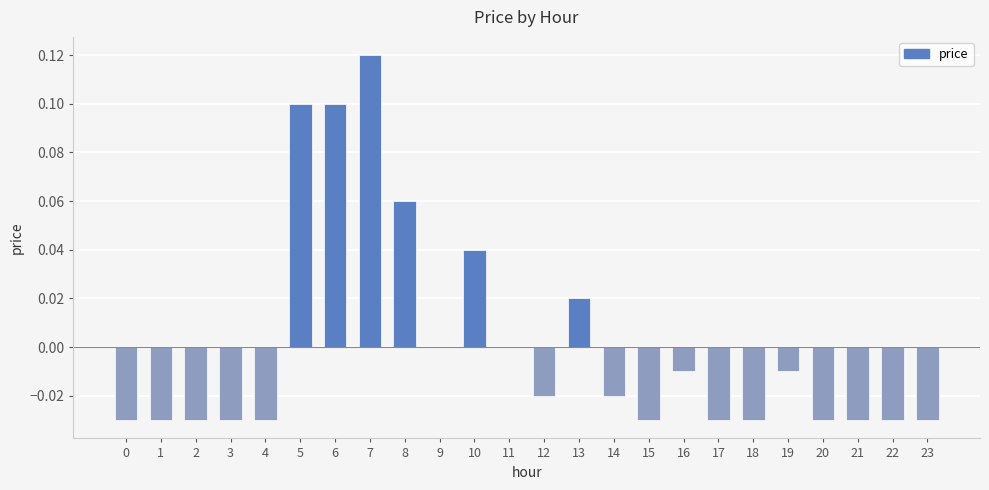

Count the number of data series in this chart.

1